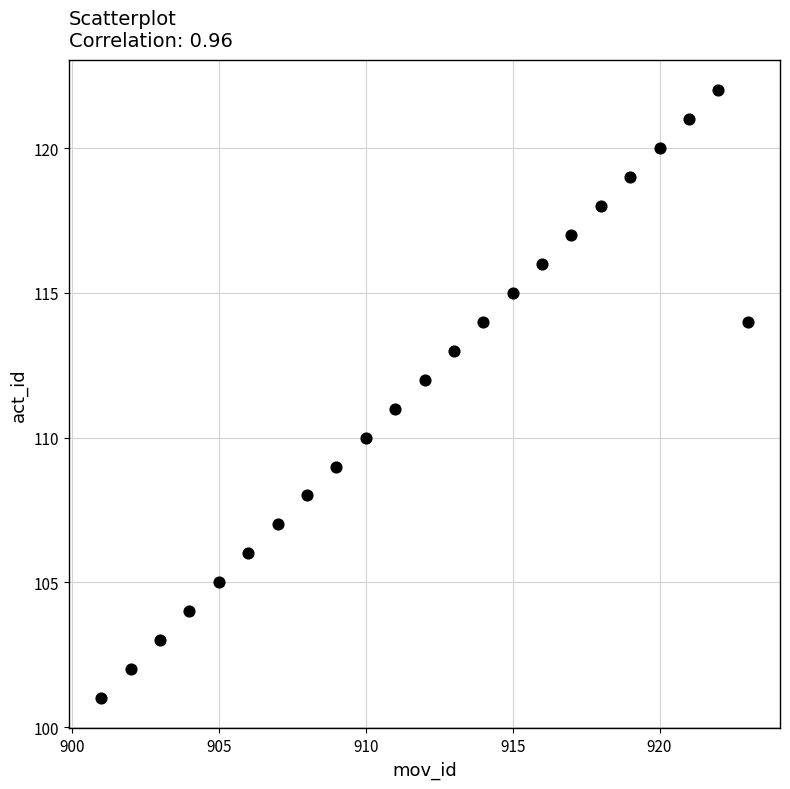

What is the range of Y values (max minus min)?

21